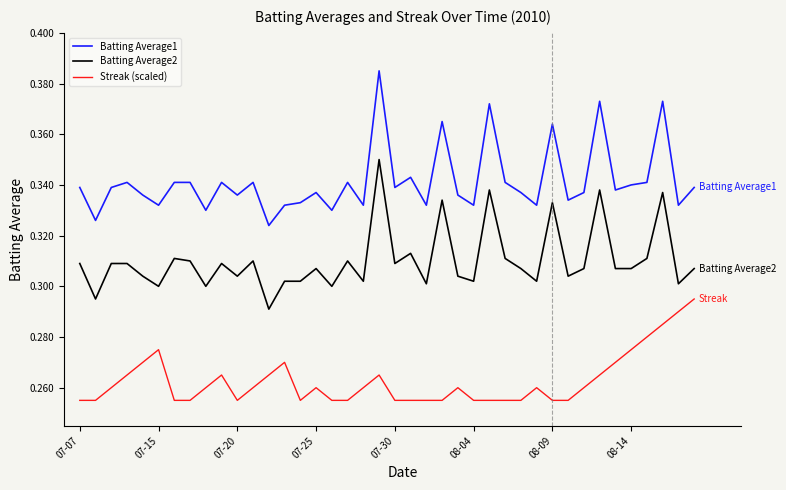

Rank the series by their average value, from highest to lowest.

Batting Average1, Batting Average2, Streak (scaled)